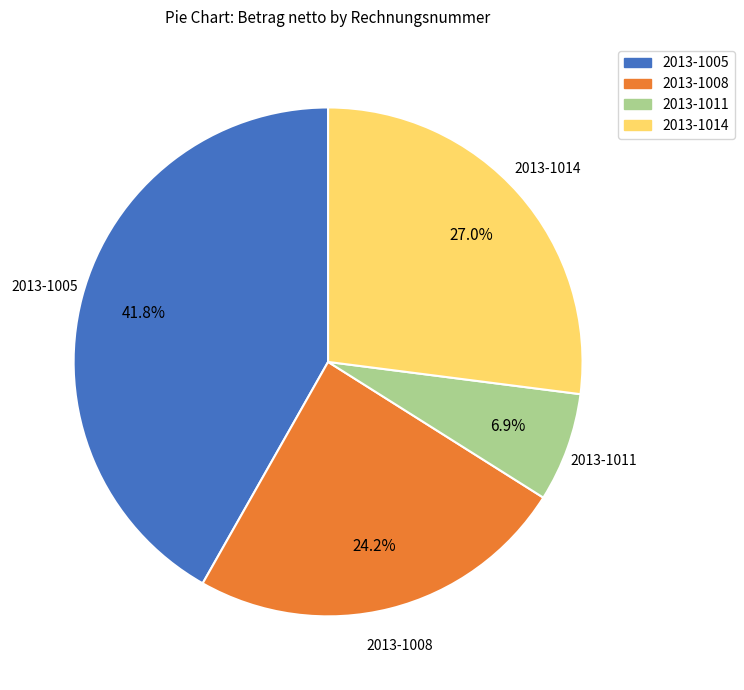

To the nearest percent, what portion does 2013-1011 represent?

7%